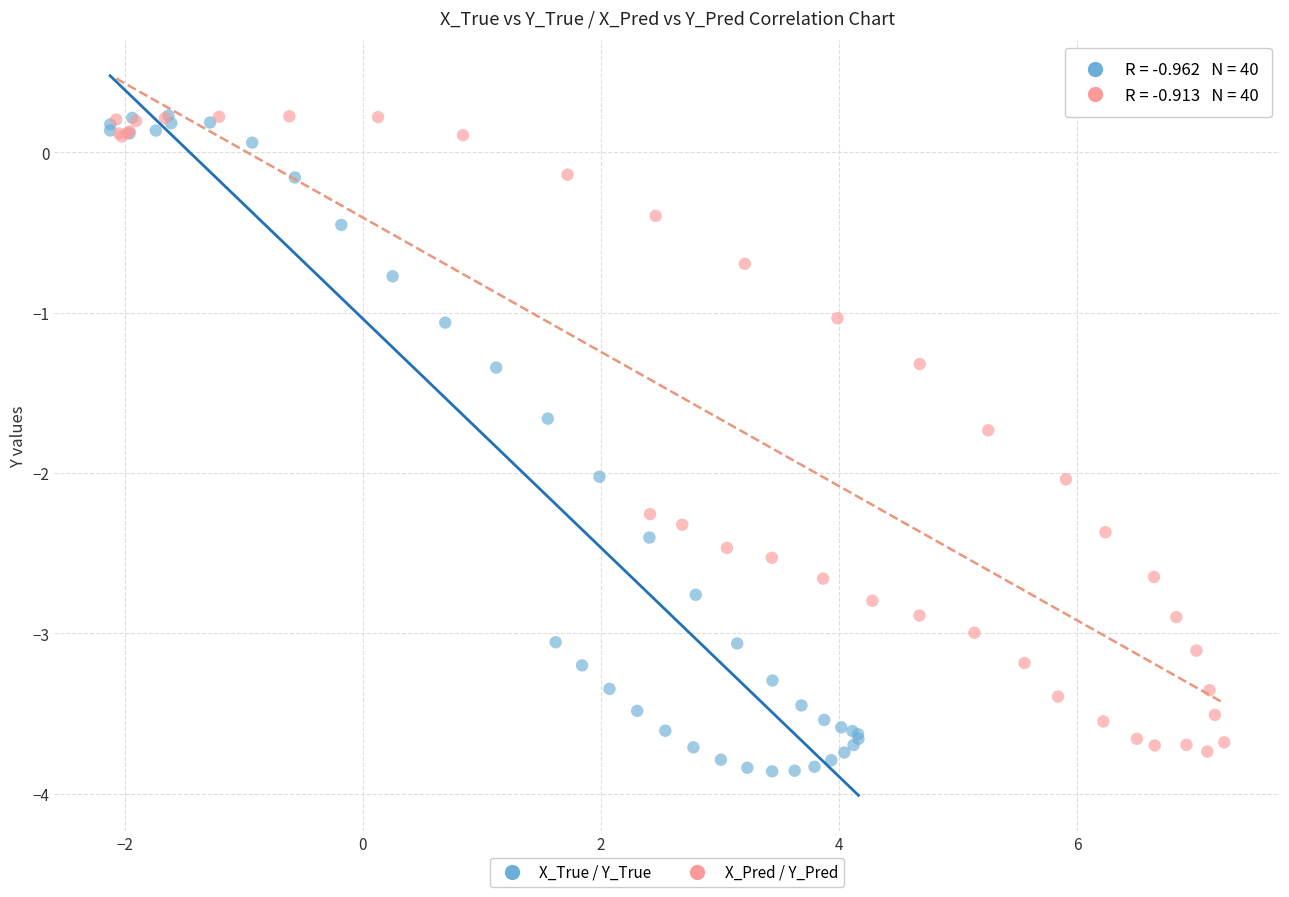

Which series has the largest Y range (max minus min)?

X_True / Y_True